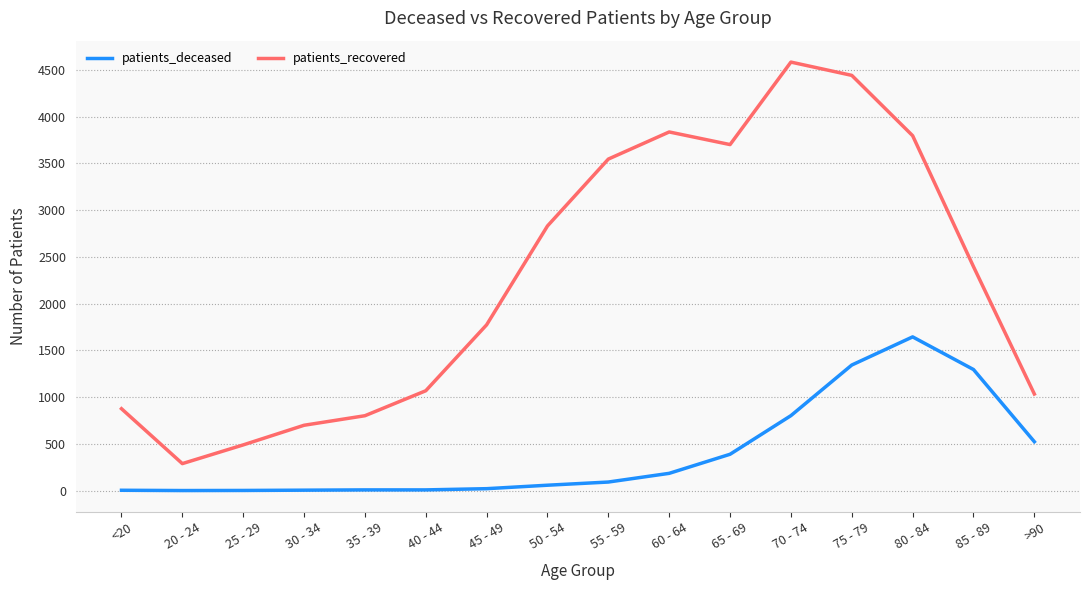

Which series changed the most between <20 and 70 - 74?

patients_recovered